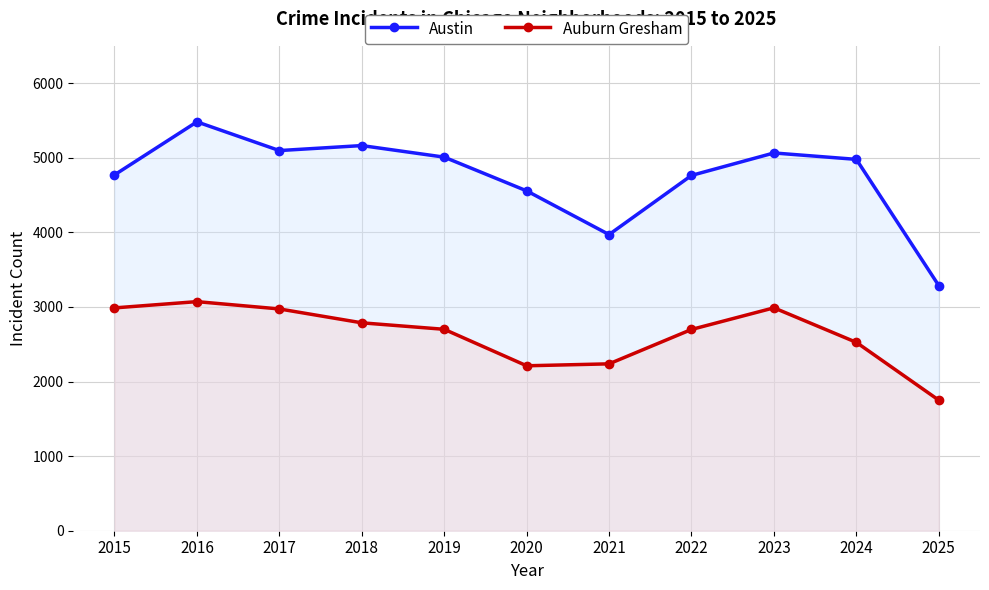

What is the smallest value displayed?

1750